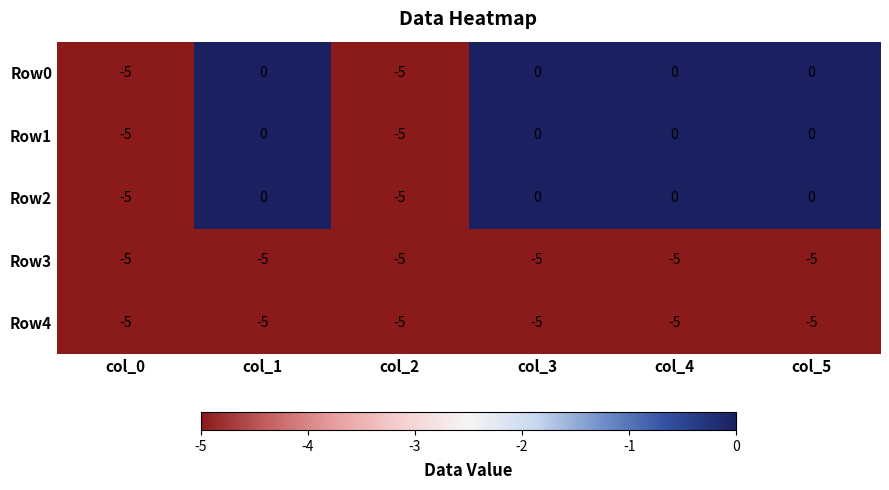

What is the smallest value displayed?

-5